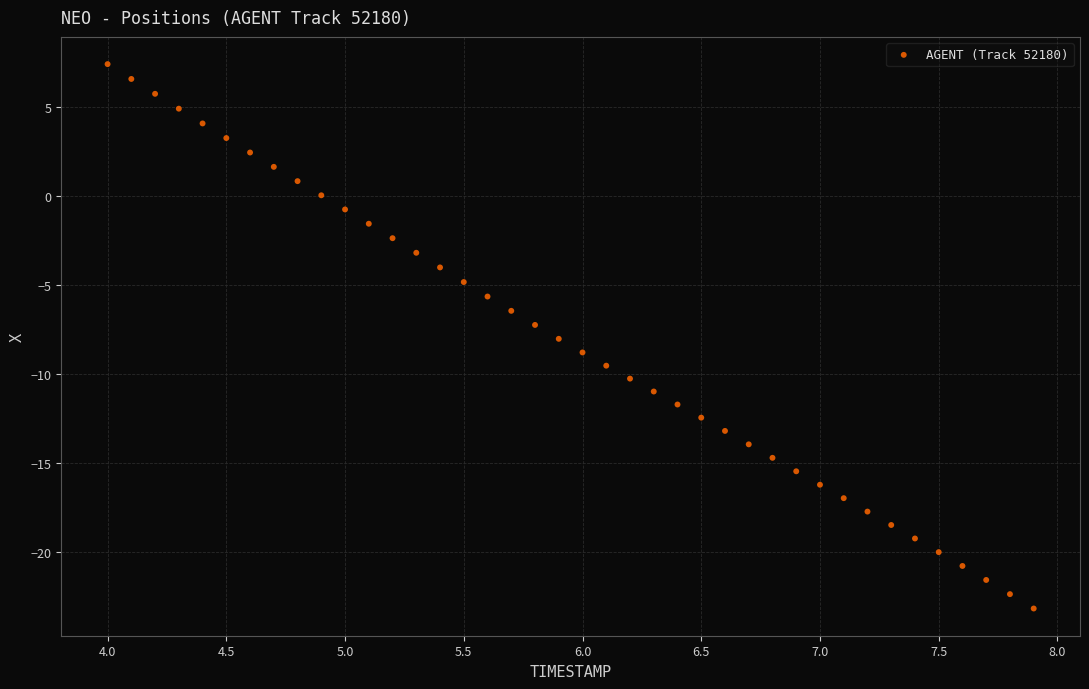

What is the range of Y values (max minus min)?

30.6